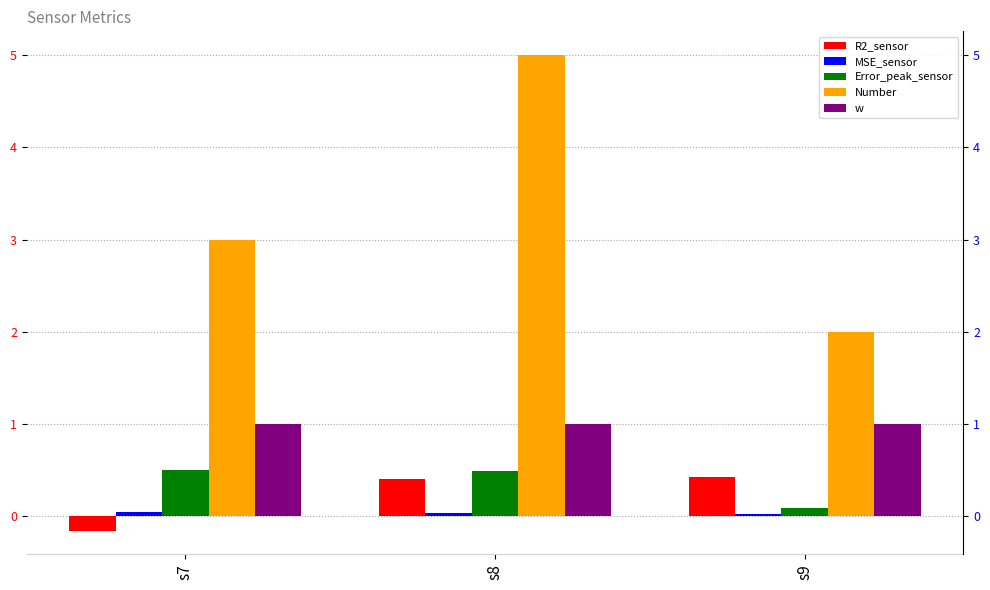

How many bars are there in total?

15